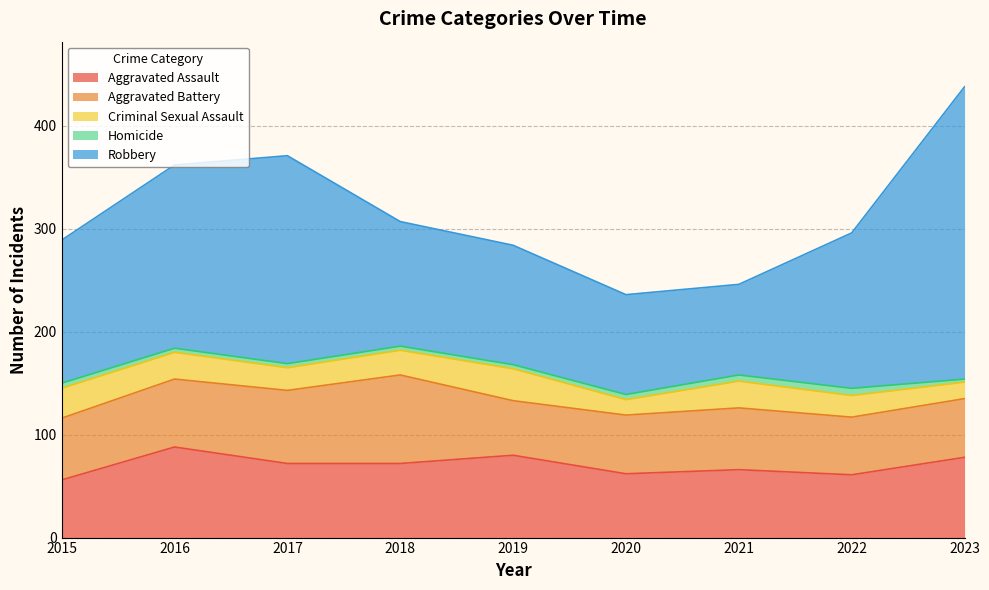

Which series has the largest range (max minus min)?

Robbery